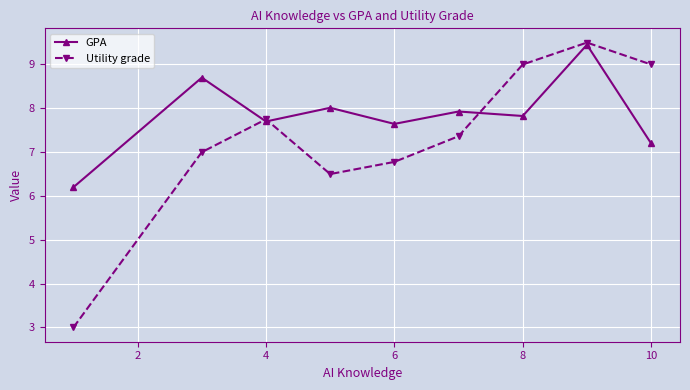

What is the value of the GPA point at the 6th from the left?

7.9